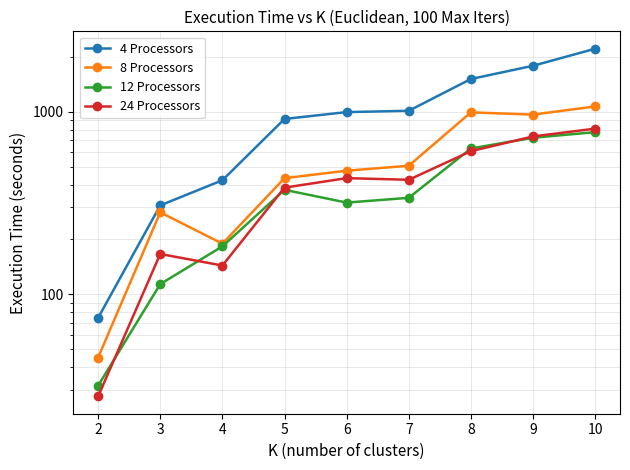

Is the value of 4 Processors at 9 greater than the value of 8 Processors at 5?

Yes